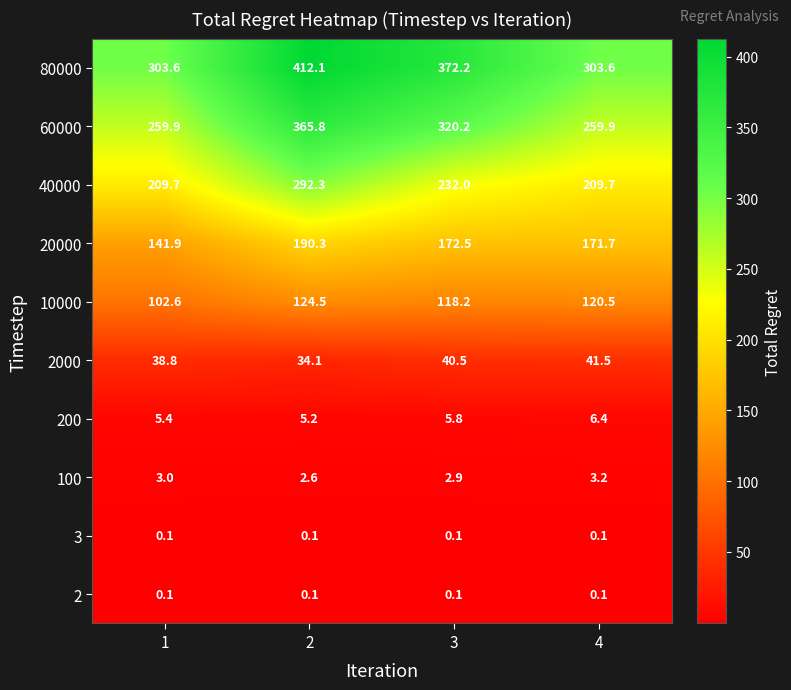

What is the total value across all series at 1?

1065.1